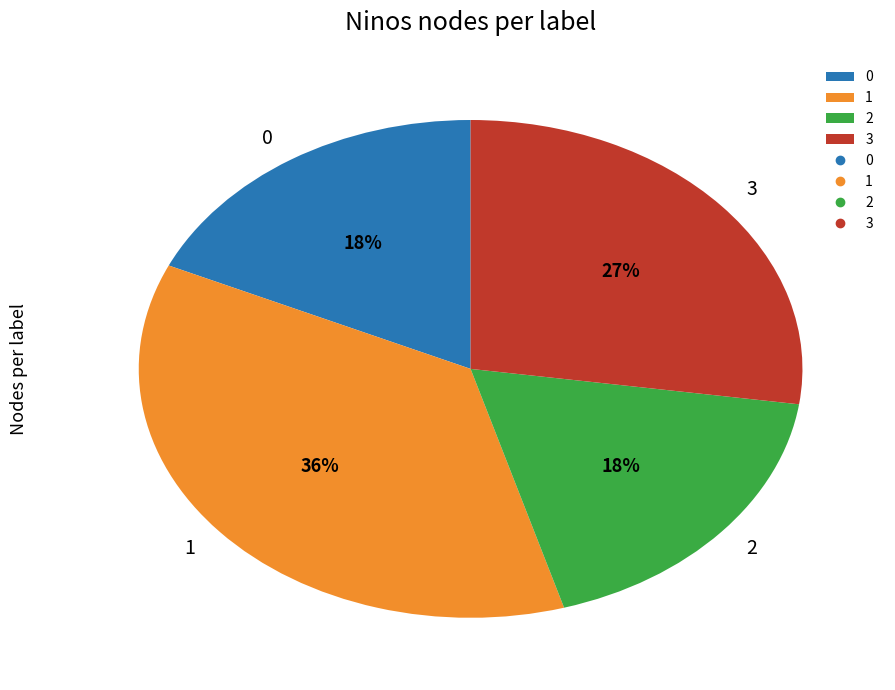

To the nearest percent, what is the combined percentage of 0 and 1?

55%